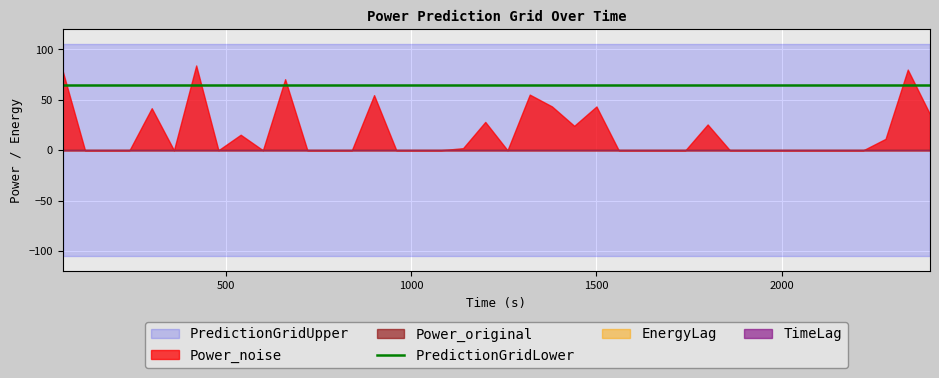

Which series has the widest spread of values?

Power_noise